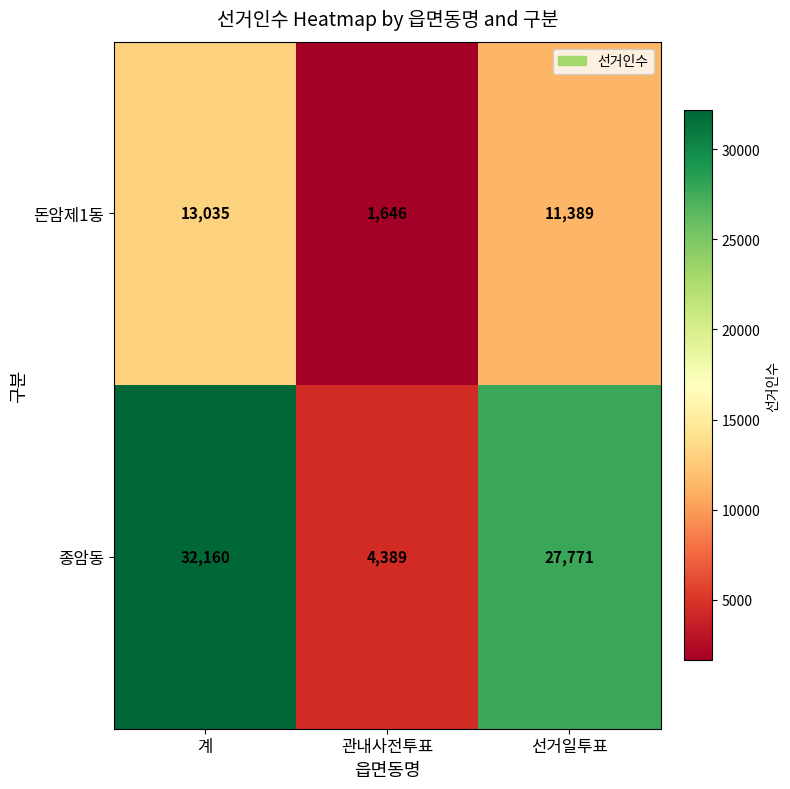

Between 계 and 관내사전투표, which series saw the biggest shift?

종암동